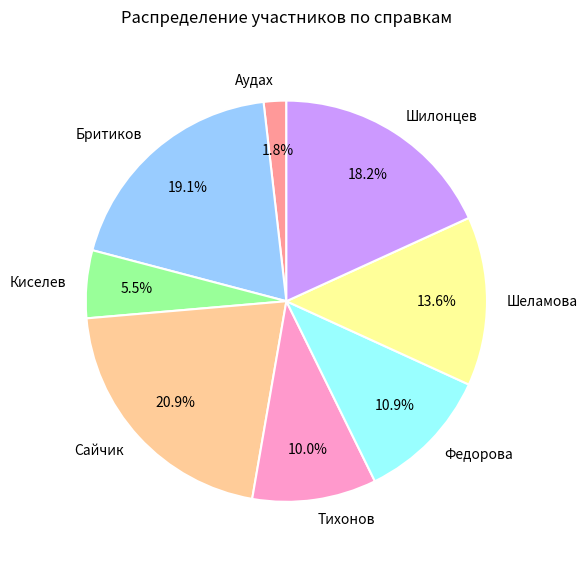

Does Киселев account for over 50% of the chart?

No